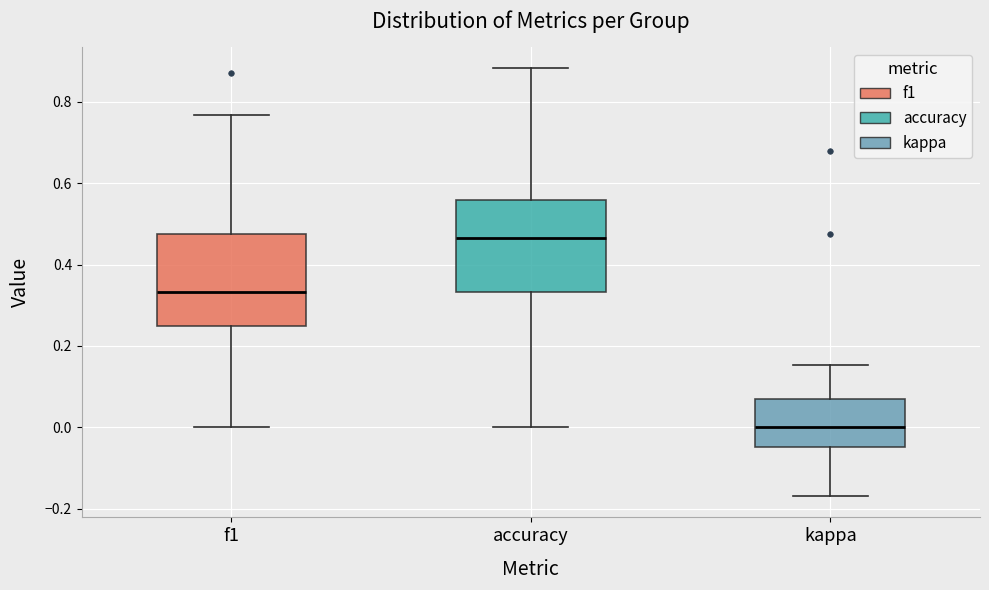

Reading left to right, read every box against the y-axis: the position of its median line, the range the box covers, and the ends of its whiskers. The values are not printed on the chart, so give them approximately, as read against the axis.

f1: median 0.34, box 0.26 to 0.48, whiskers 0.00 to 0.76
accuracy: median 0.46, box 0.34 to 0.56, whiskers 0.00 to 0.88
kappa: median 0.00, box -0.04 to 0.06, whiskers -0.16 to 0.16